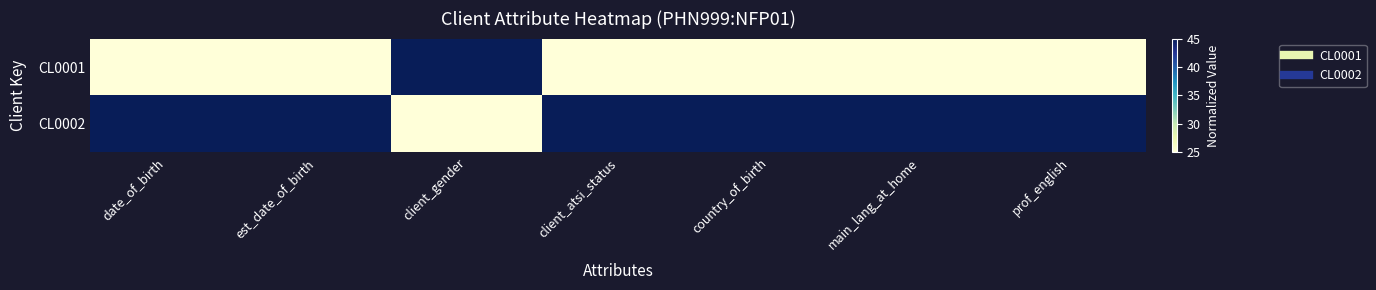

Reading right to left, list all the values displayed in this chart.

CL0001: prof_english=25	main_lang_at_home=25	country_of_birth=25	client_atsi_status=25	client_gender=45	est_date_of_birth=25	date_of_birth=25
CL0002: prof_english=45	main_lang_at_home=45	country_of_birth=45	client_atsi_status=45	client_gender=25	est_date_of_birth=45	date_of_birth=45